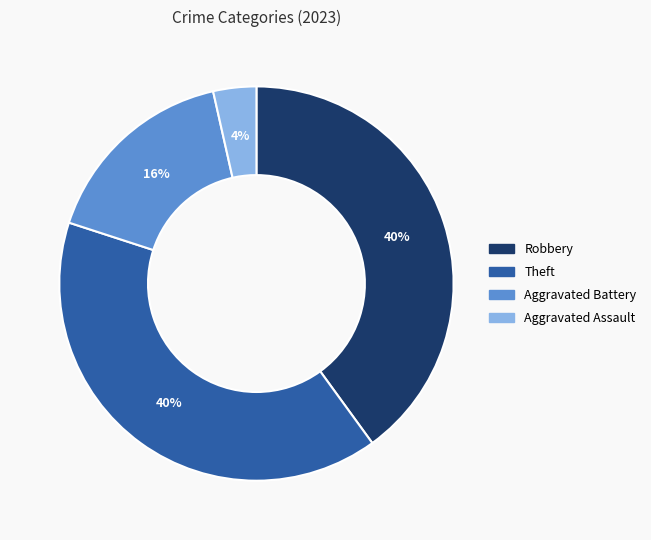

Is there any slice that represents more than half of the pie?

No